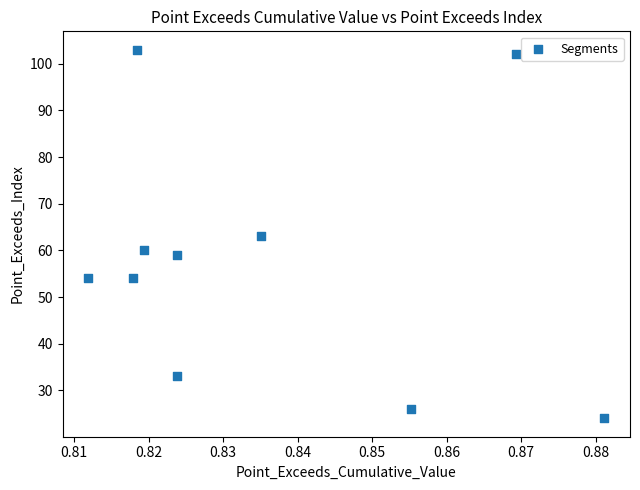

What is the average Y value?

58